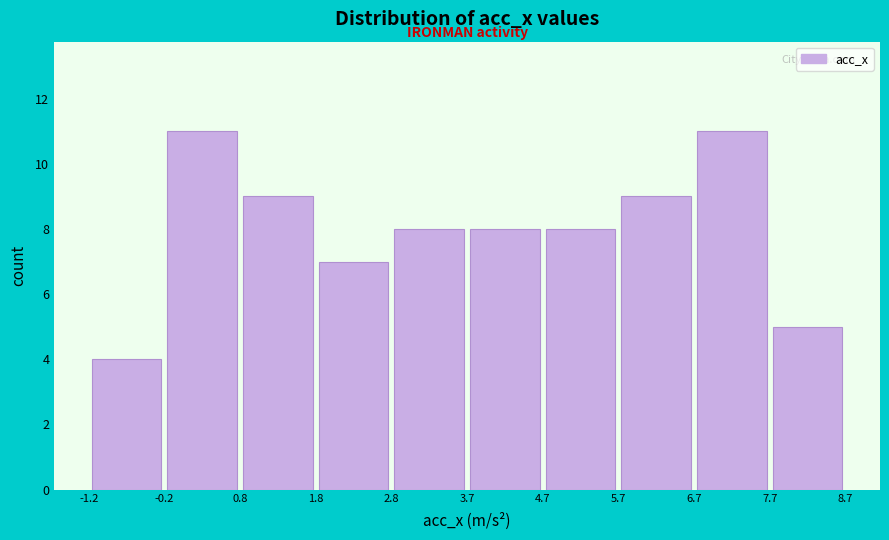

Reading left to right, transcribe this chart: for each bar, give the range it covers on the x-axis and its height. The values are not printed on the chart, so give them approximately, as read against the axis.

-1.2 to -0.2: 4
-0.2 to 0.8: 11
0.8 to 1.8: 9
1.8 to 2.8: 7
2.8 to 3.7: 8
3.7 to 4.7: 8
4.7 to 5.7: 8
5.7 to 6.7: 9
6.7 to 7.7: 11
7.7 to 8.7: 5